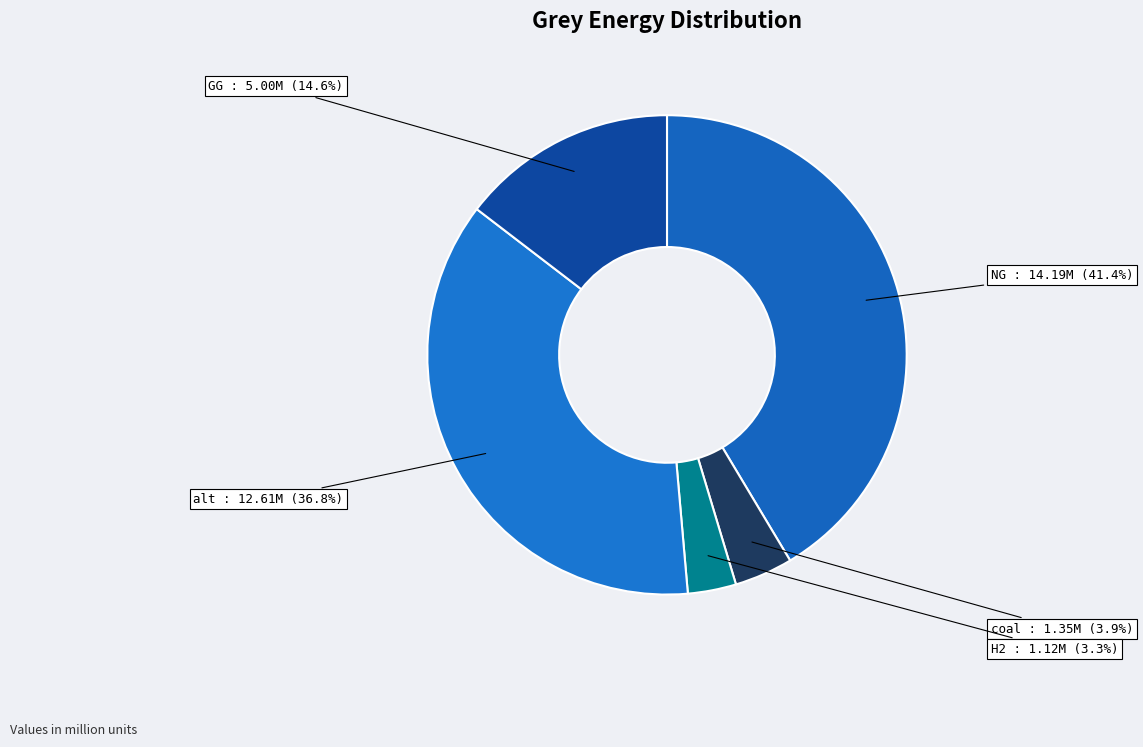

The NG slice represents 32% of the pie. True or false?

False